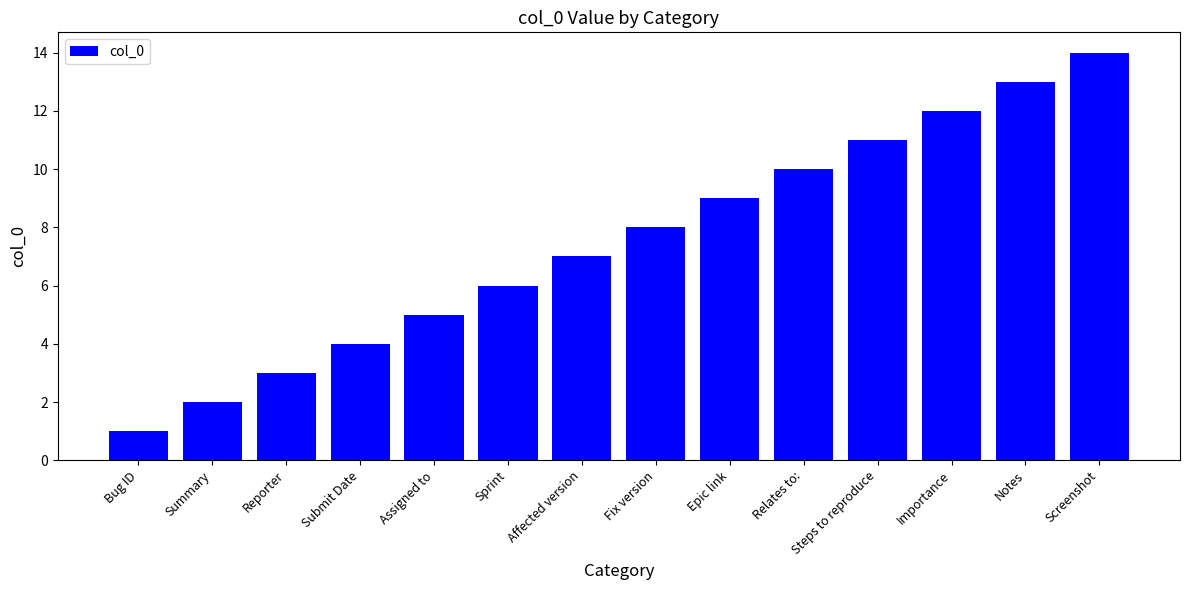

What is the maximum value shown in the chart?

14